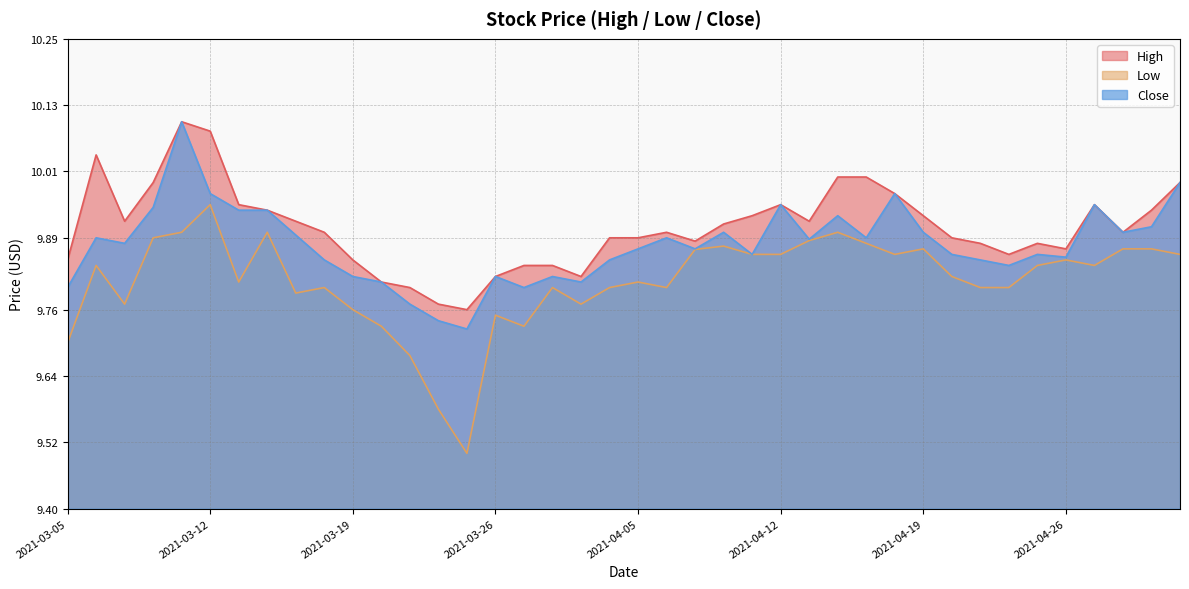

Which category has the highest value in the Close series?

2021-03-11